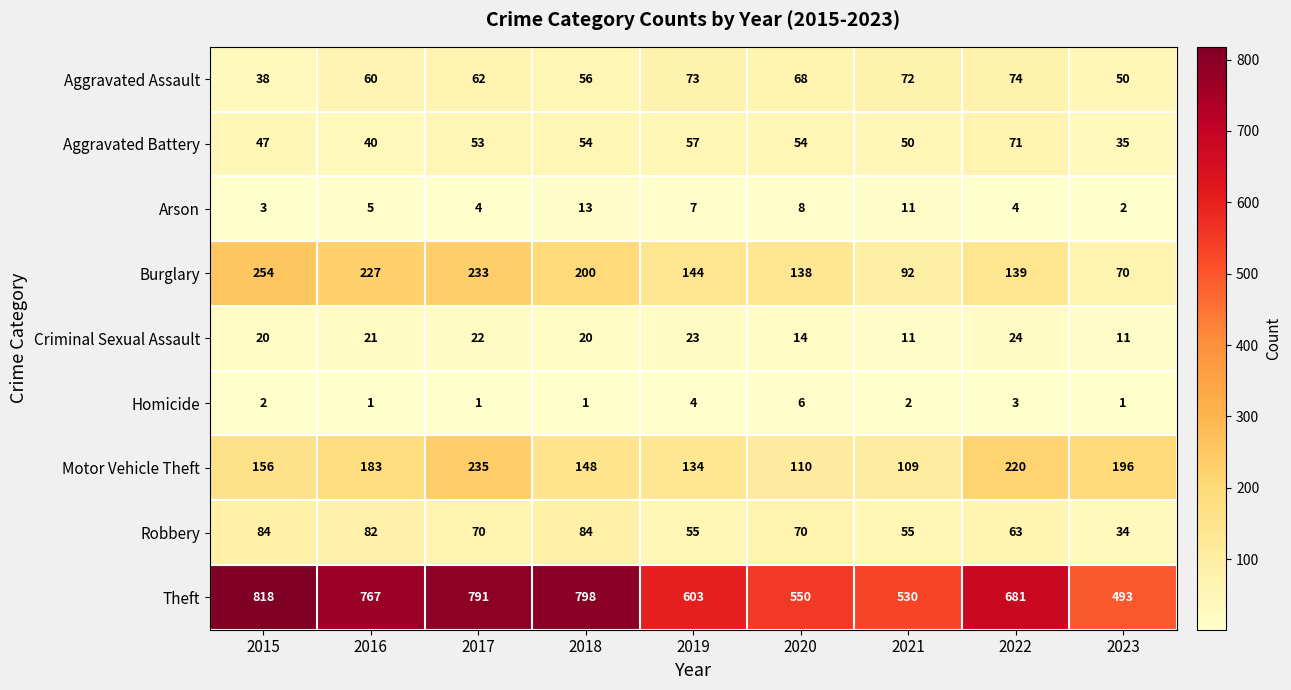

Is it true that Aggravated Battery equals 71 at 2022?

True